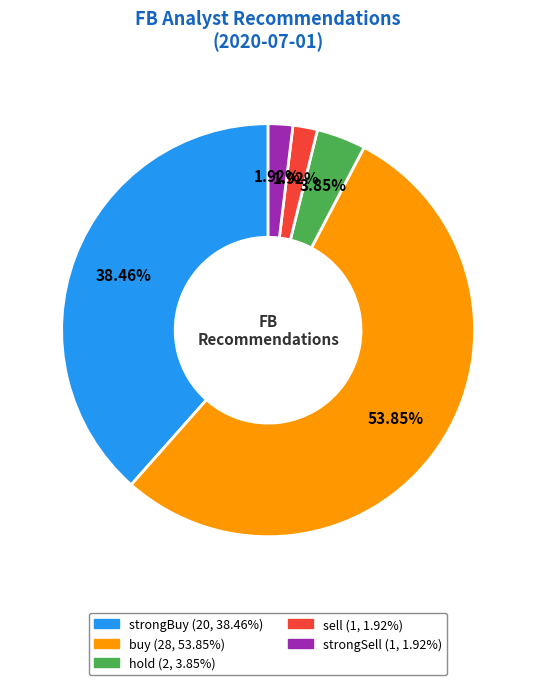

Between sell and hold, which is larger?

hold